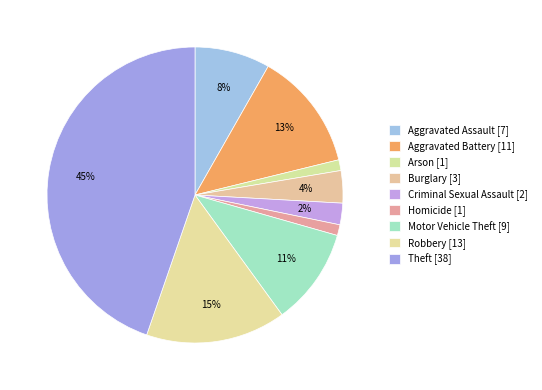

How many slices are in this pie chart?

9